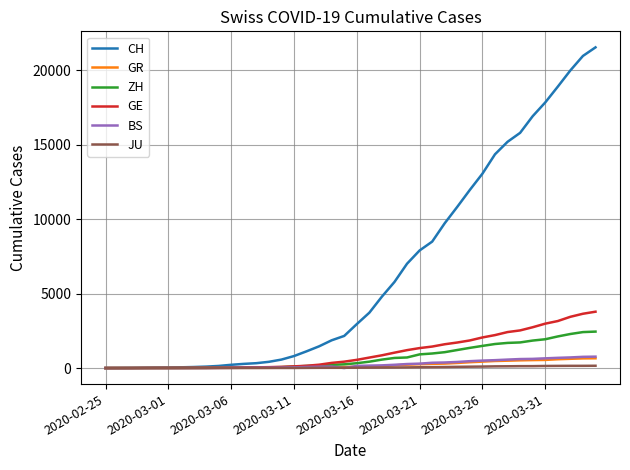

Which series has the widest spread of values?

CH